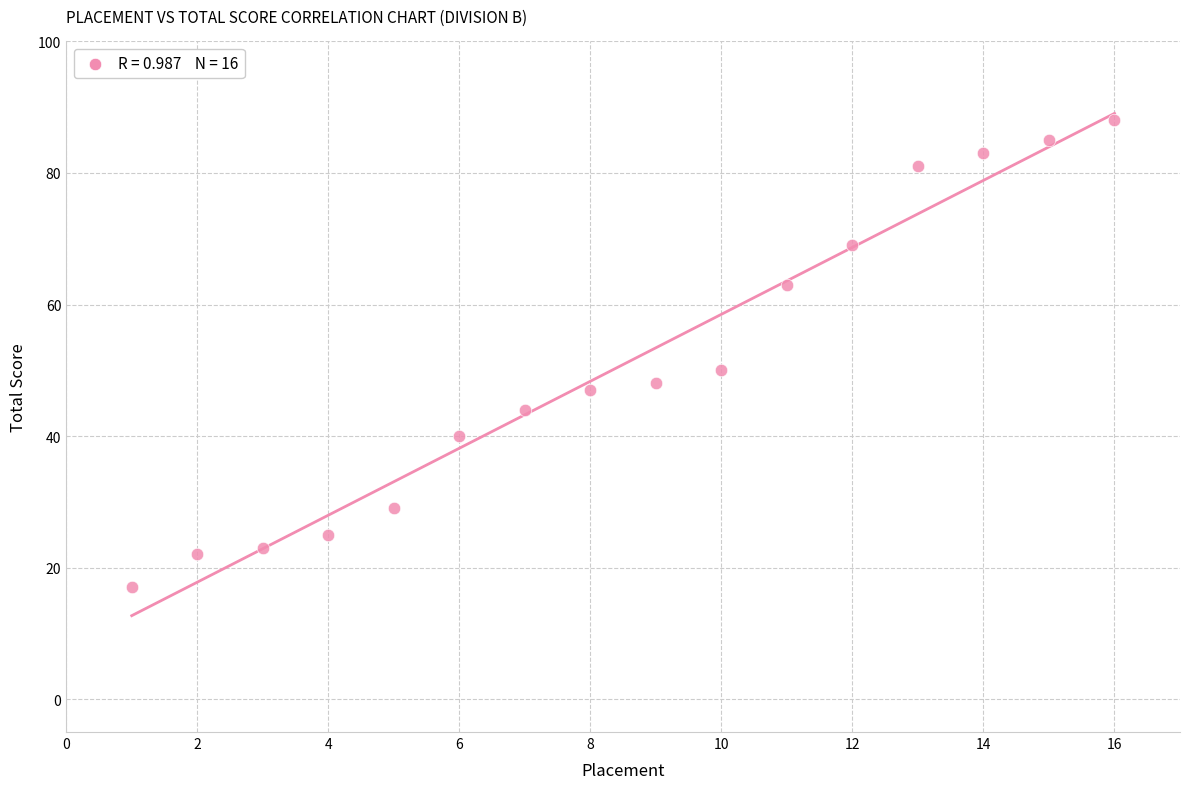

What is the range of X values (max minus min)?

15